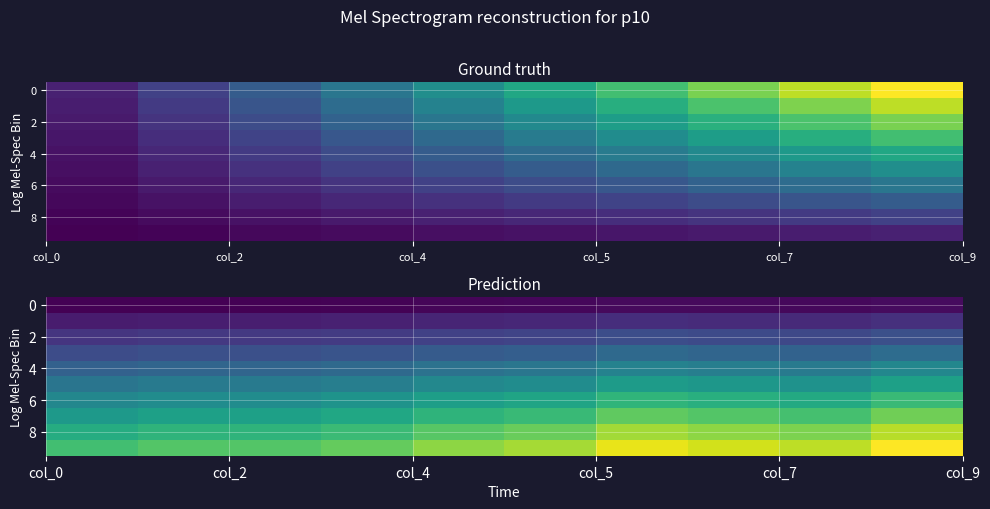

What is the smallest value displayed?

2.3